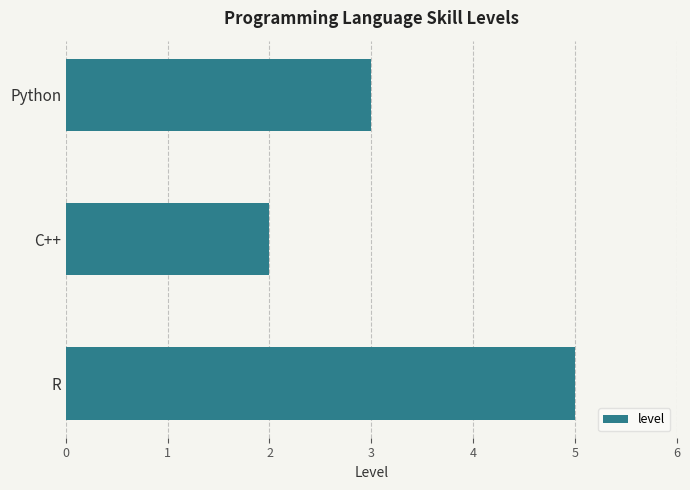

What is the difference between the maximum and minimum values?

3